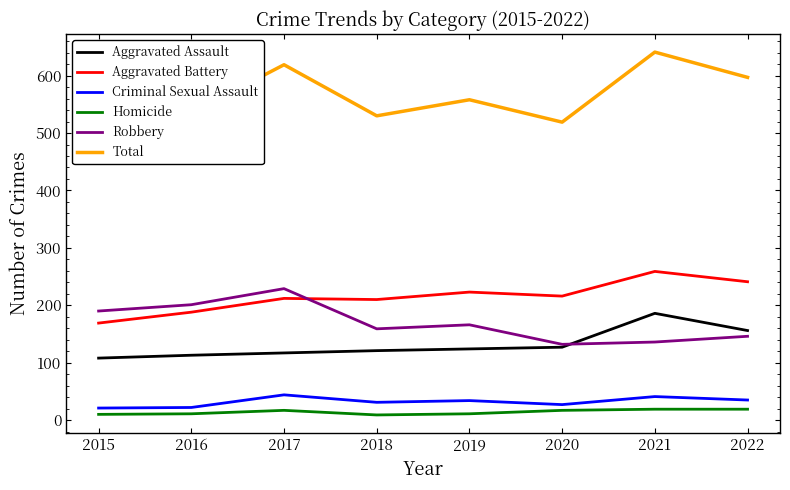

Is this an area chart (filled region under the line)?

No